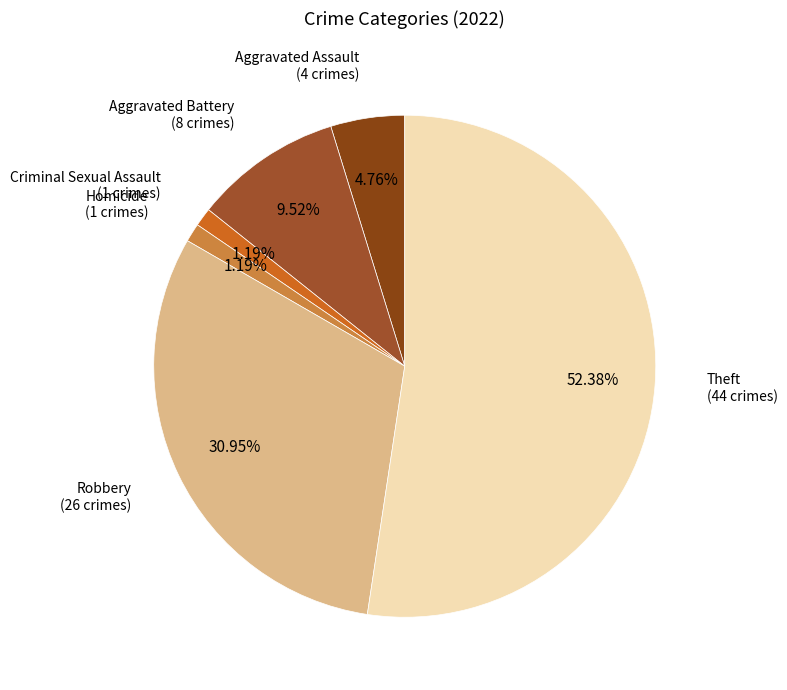

What is the largest slice in the pie chart?

Theft